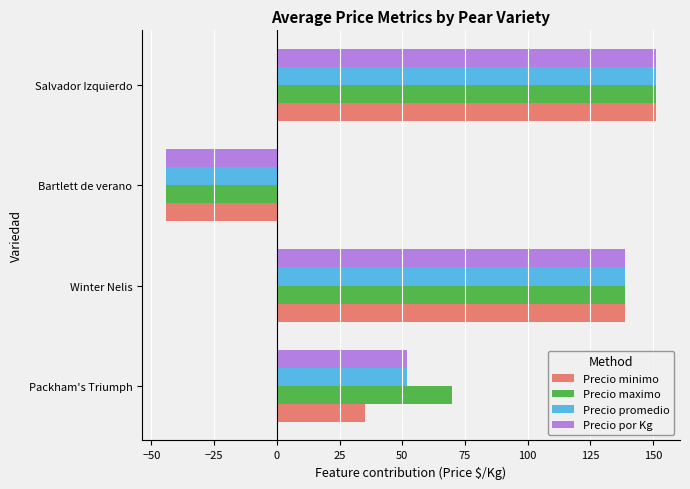

What is the sum of all Precio por Kg values?

298